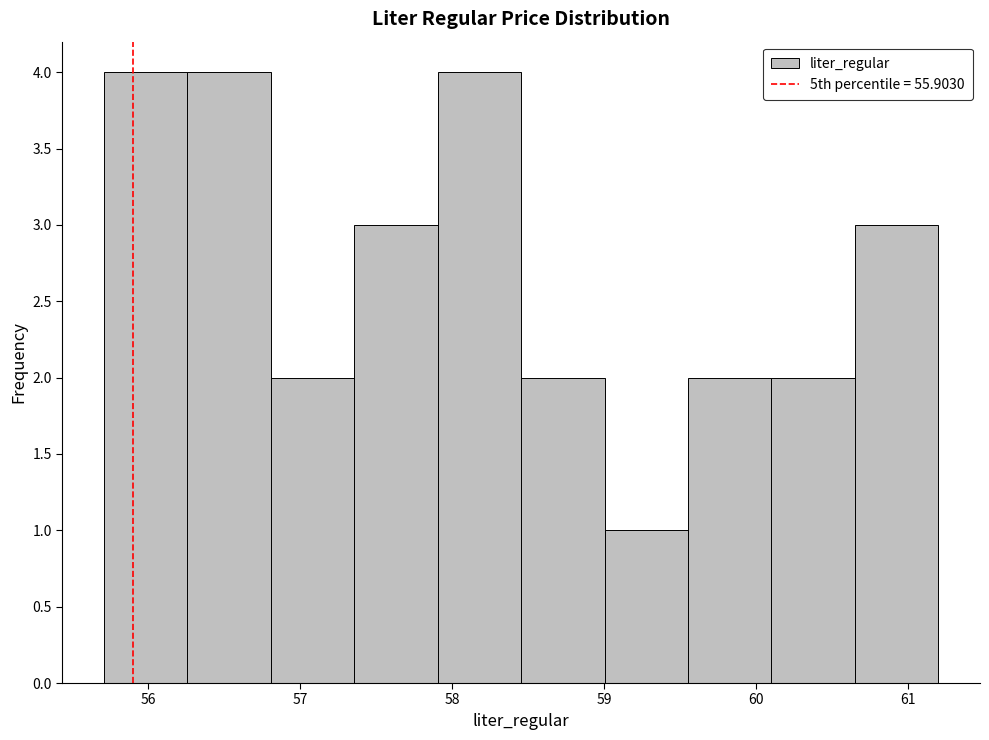

How tall is the bar that spans 57.4 to 57.9 on the x-axis? Neither the bar edges nor the heights are printed on the chart, so give them approximately, as read against the axes.

3